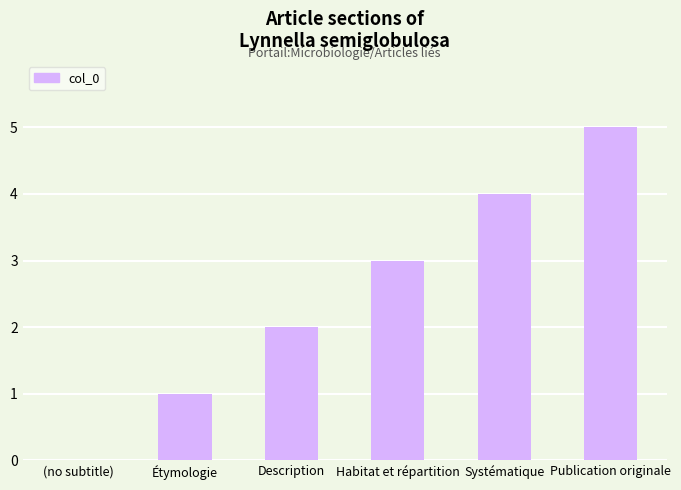

What is the sum of all values?

15